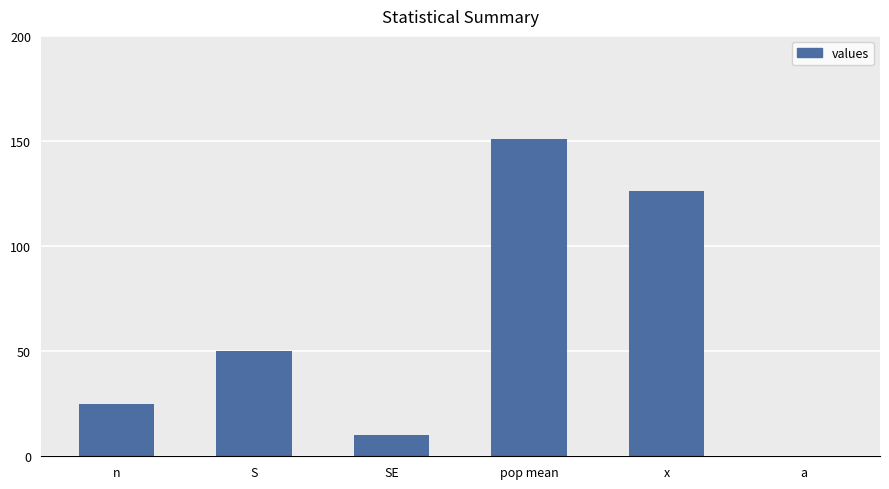

What is the change in value from n to pop mean?

+126.0